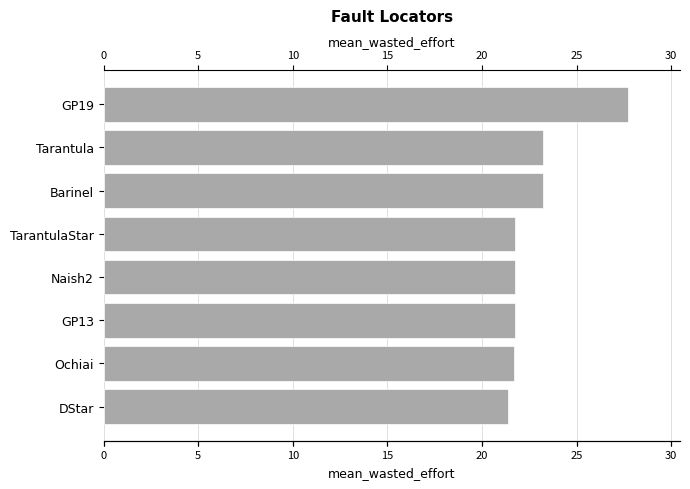

What is the difference between the maximum and minimum values?

6.3